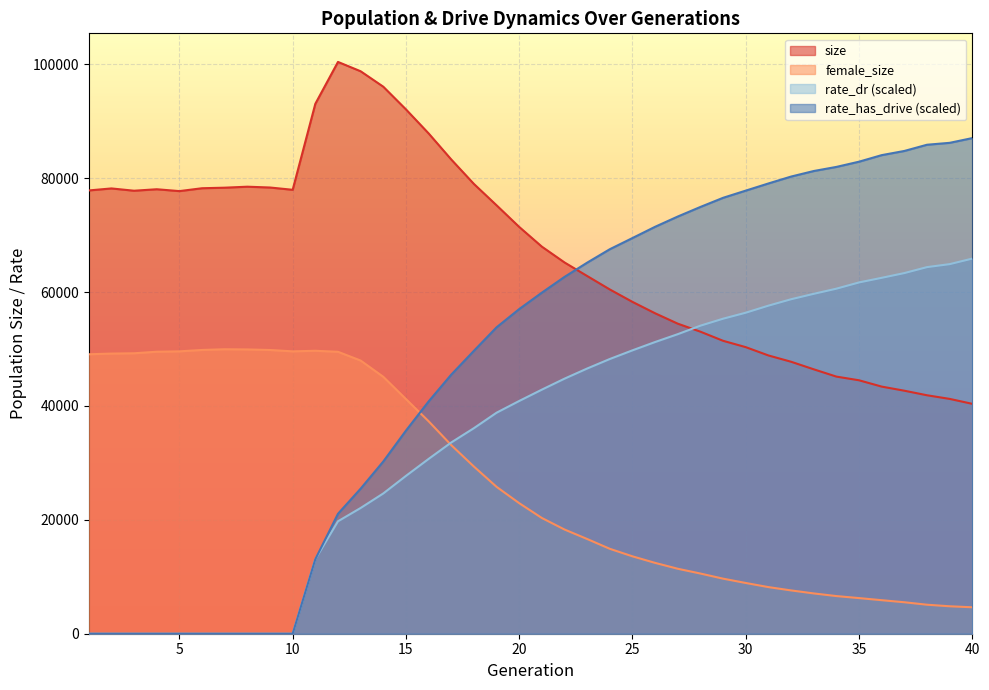

What are all the series names shown in the legend?

size, female_size, rate_dr (scaled), rate_has_drive (scaled)